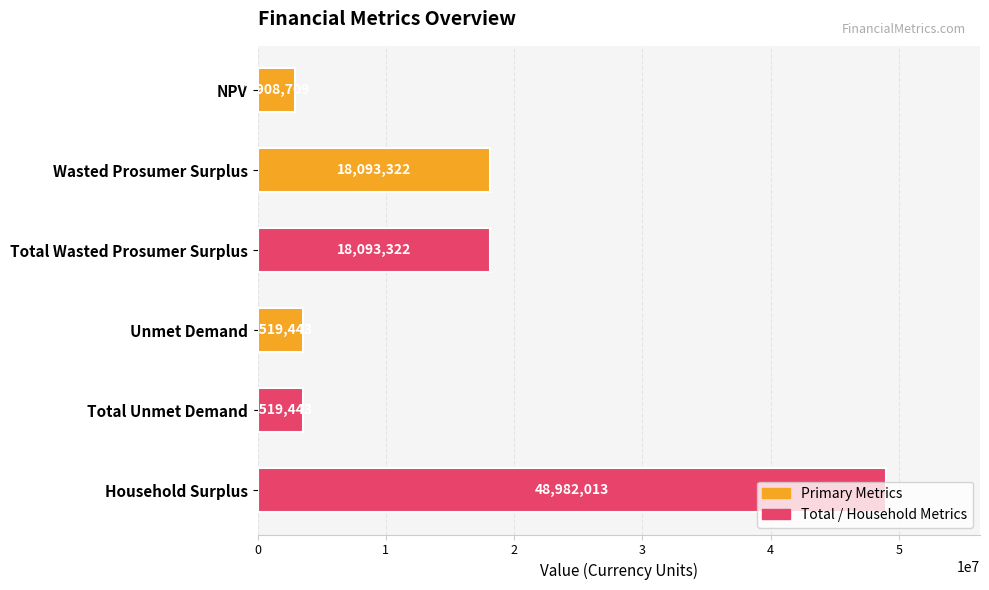

Which category has the highest value across all series?

Household Surplus